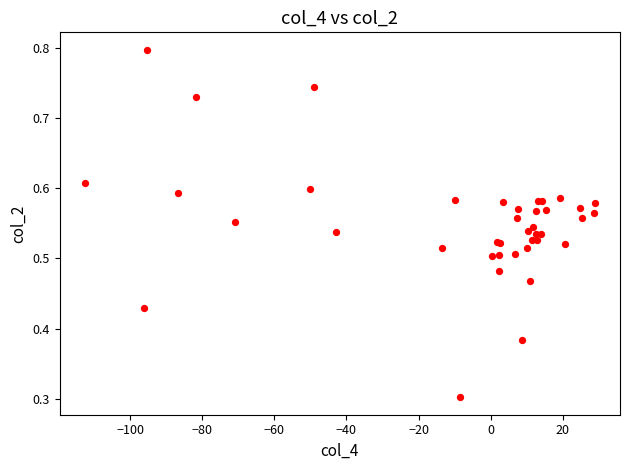

What Y value in the scatter plot is closest to 0?

0.3